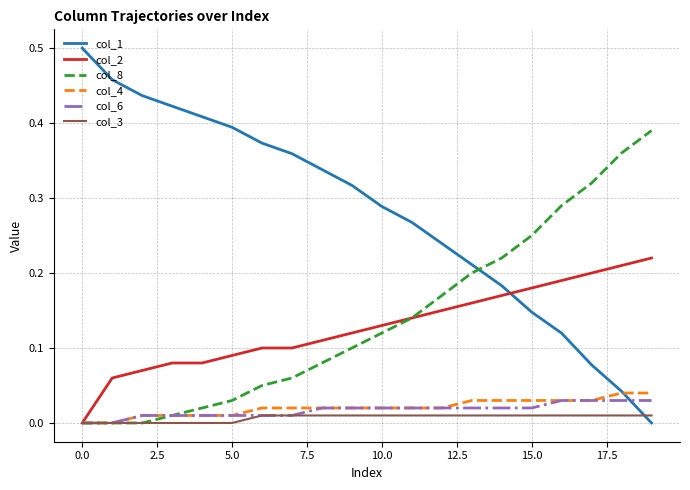

True or false: col_1 has more than 1 interior local peaks.

False